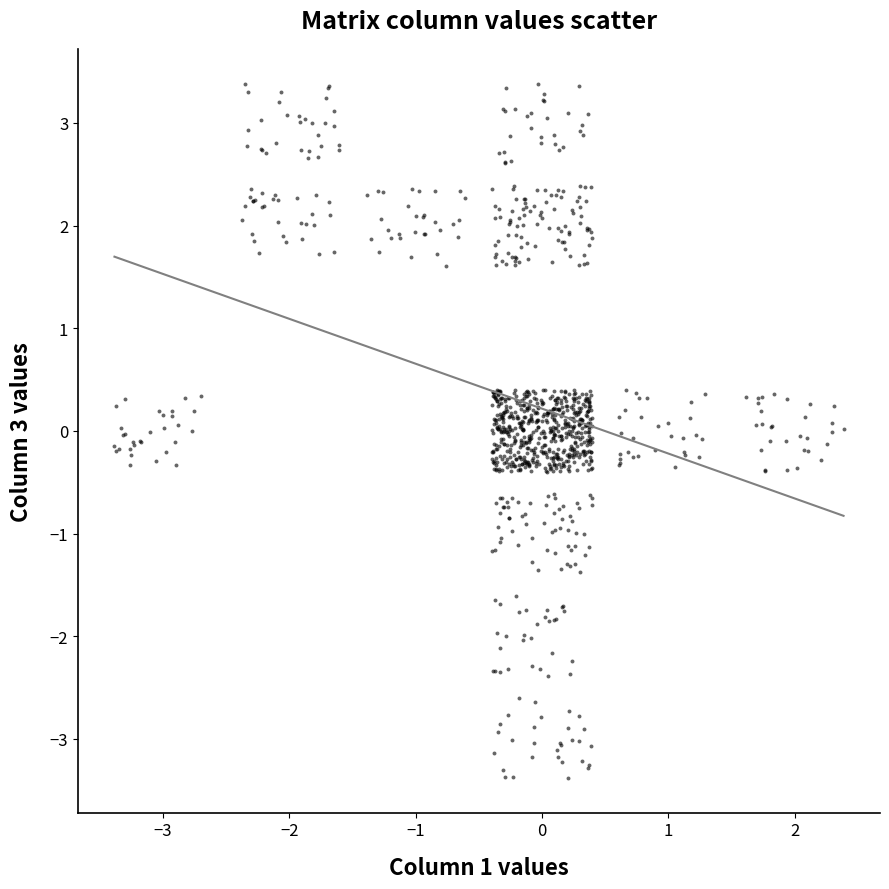

What is the range of X values (max minus min)?

5.8